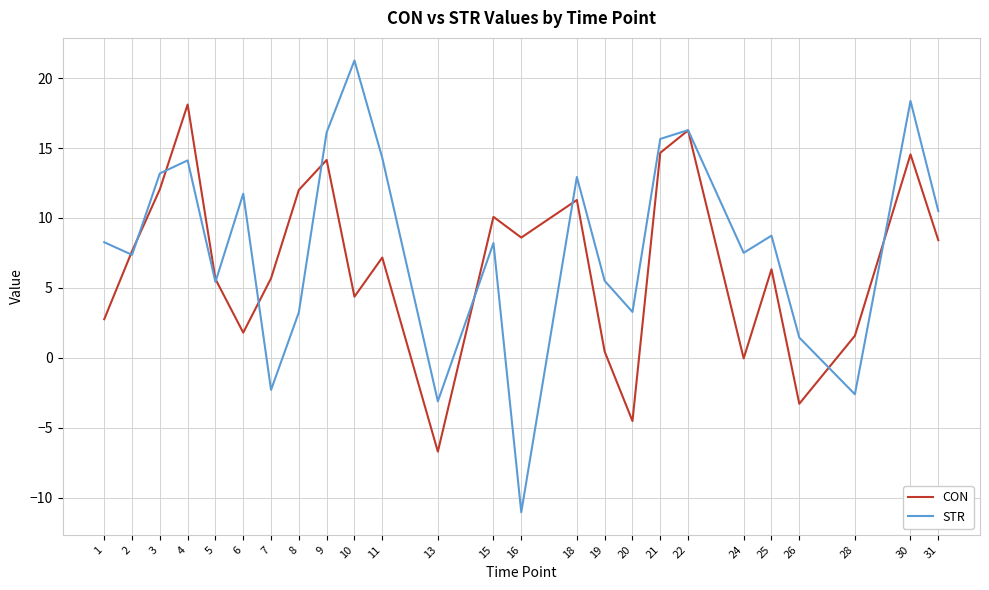

Which series changed the most between 28 and 31?

STR